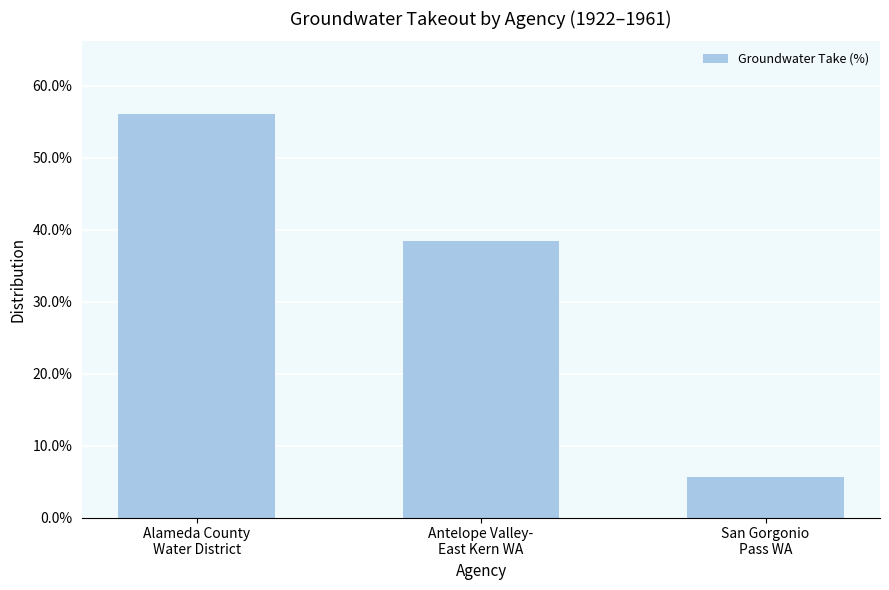

What is the smallest value displayed?

5.6